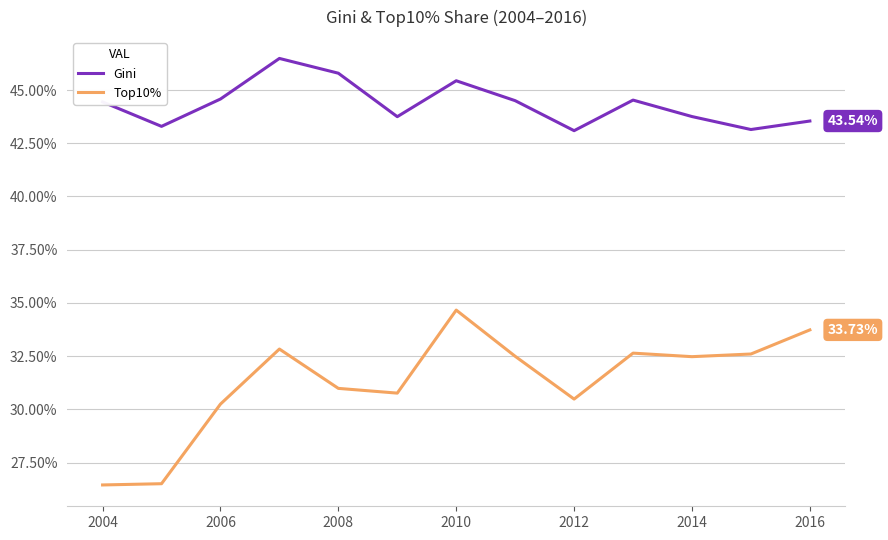

Is this an area chart (filled region under the line)?

No